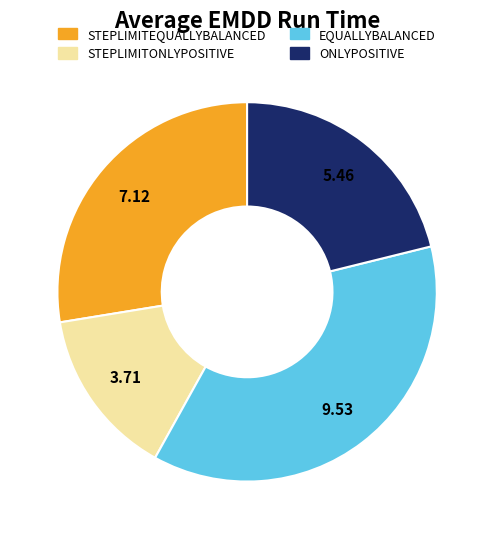

How many segments does this pie chart have?

4